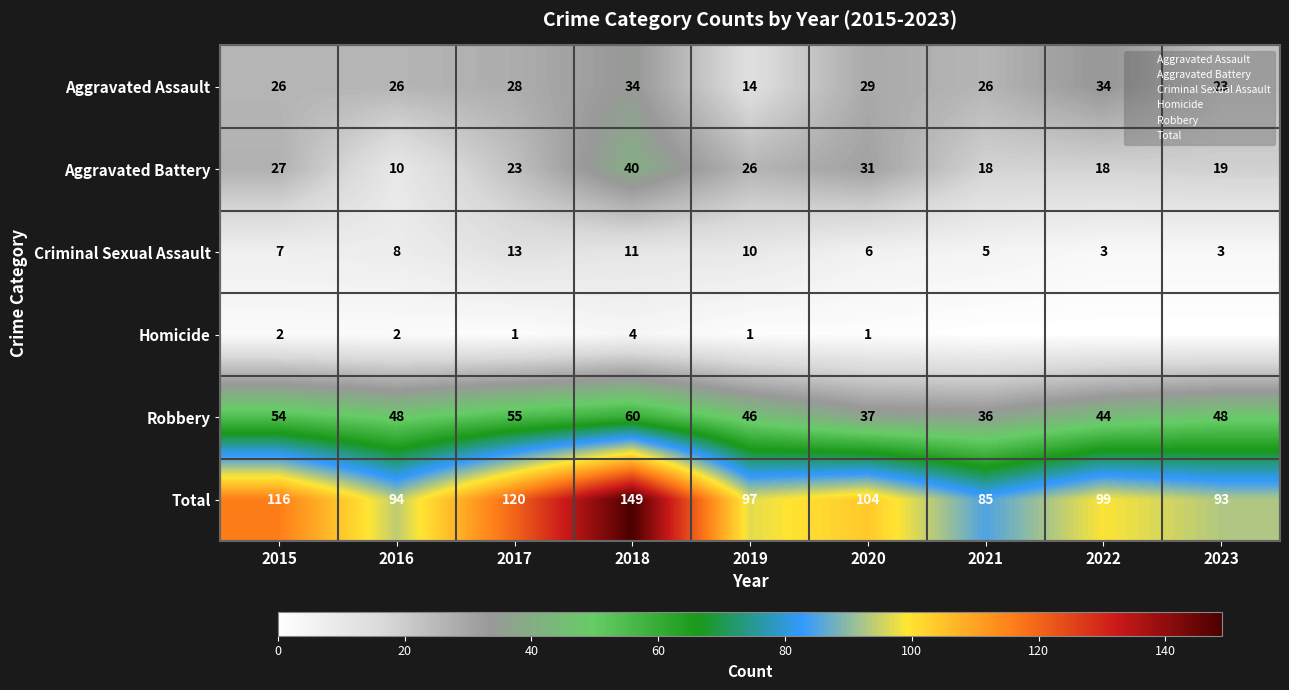

Which category has the lowest value across all series?

2021